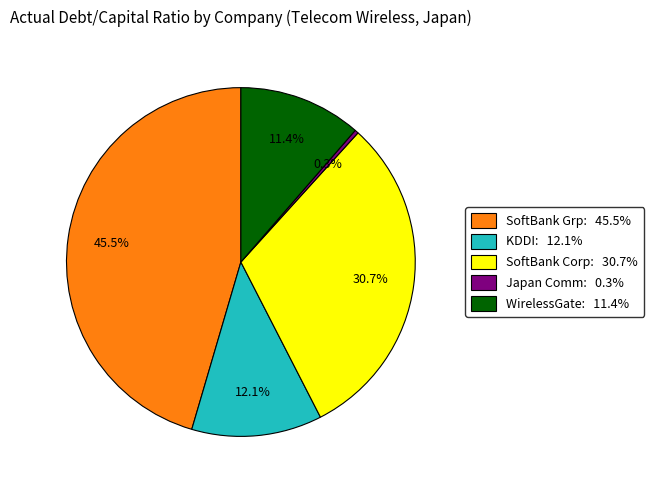

Which has a higher value, KDDI: 12.1% or WirelessGate: 11.4%?

KDDI: 12.1%